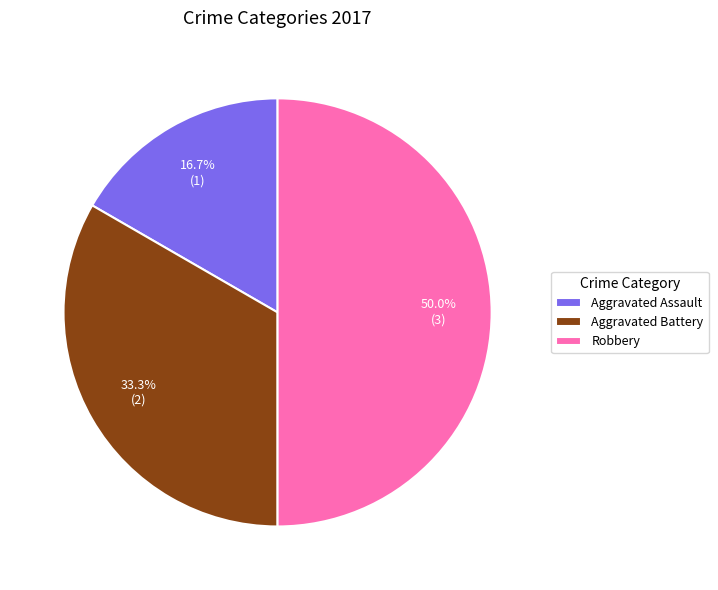

Which category has the biggest portion of the pie?

Robbery